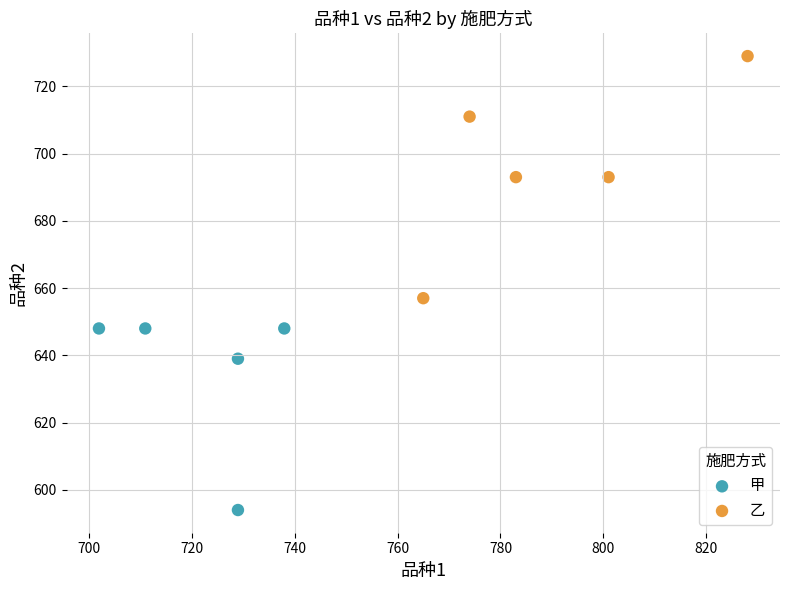

Which series contains the highest Y value?

乙